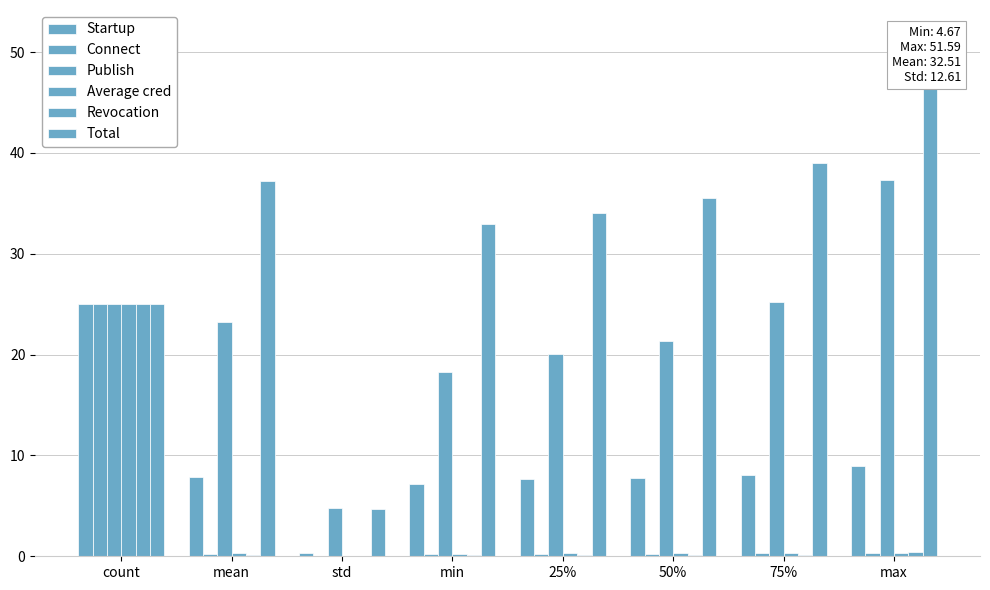

Count the number of data series in this chart.

6